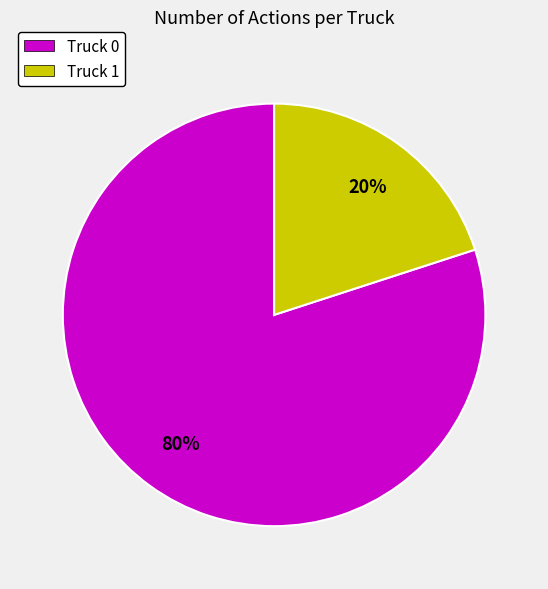

How many slices are in this pie chart?

2